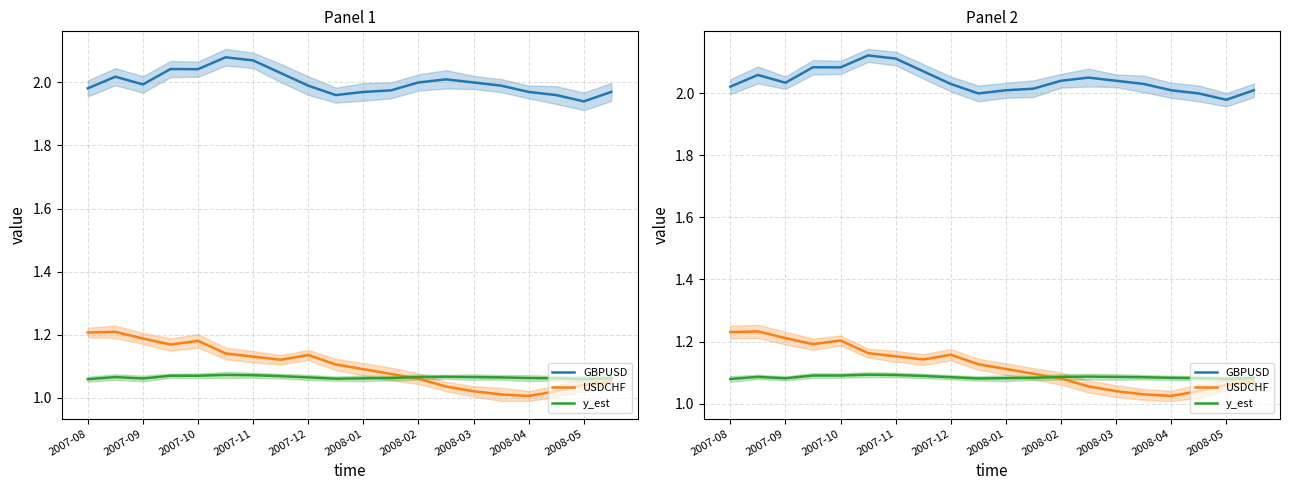

How many interior local valleys does the y_est series have?

3